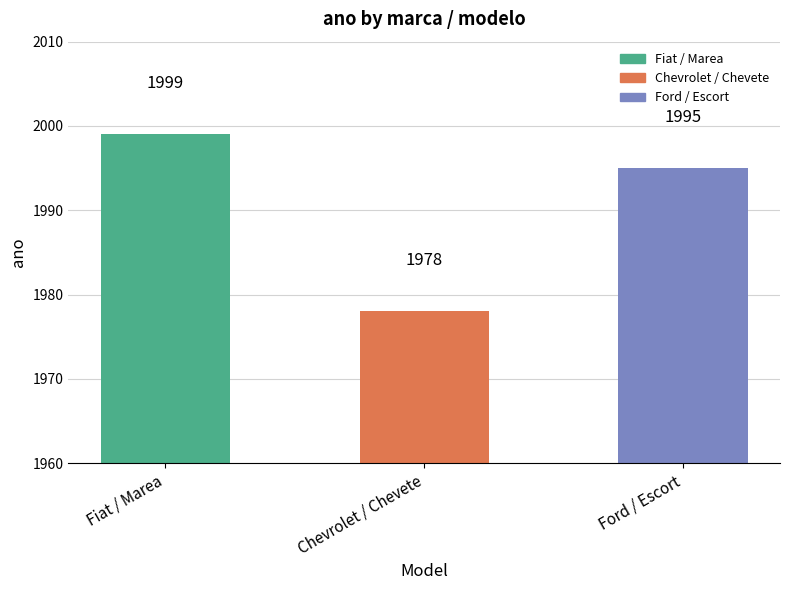

The chart shows a value of 3385 at Ford / Escort. True or false?

False